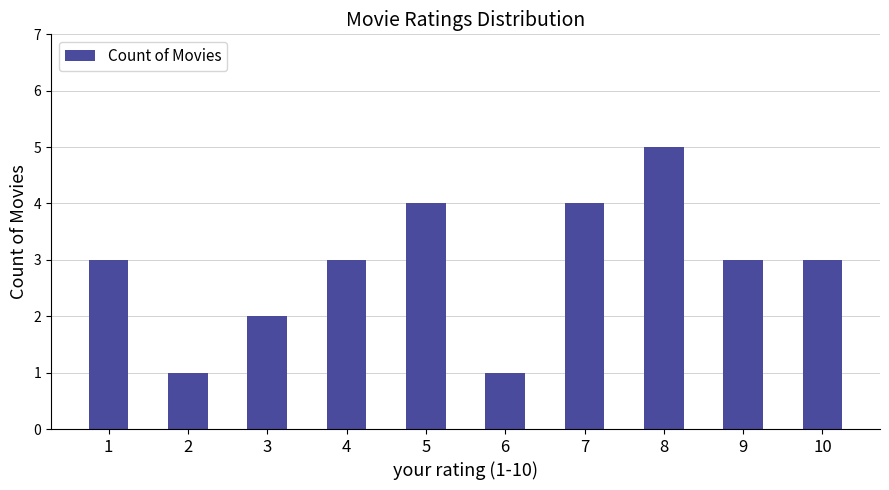

What is the ratio of the value at 4 to the value at 9?

1.0